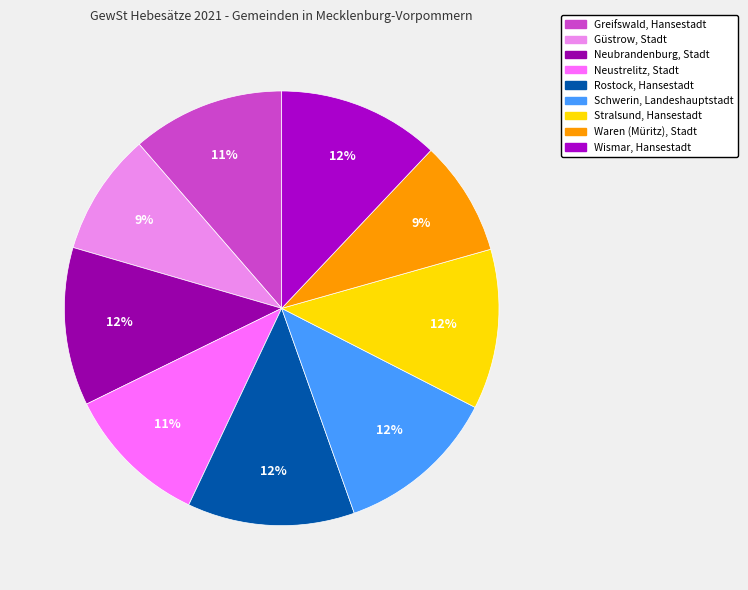

What is the largest slice in the pie chart?

Rostock, Hansestadt